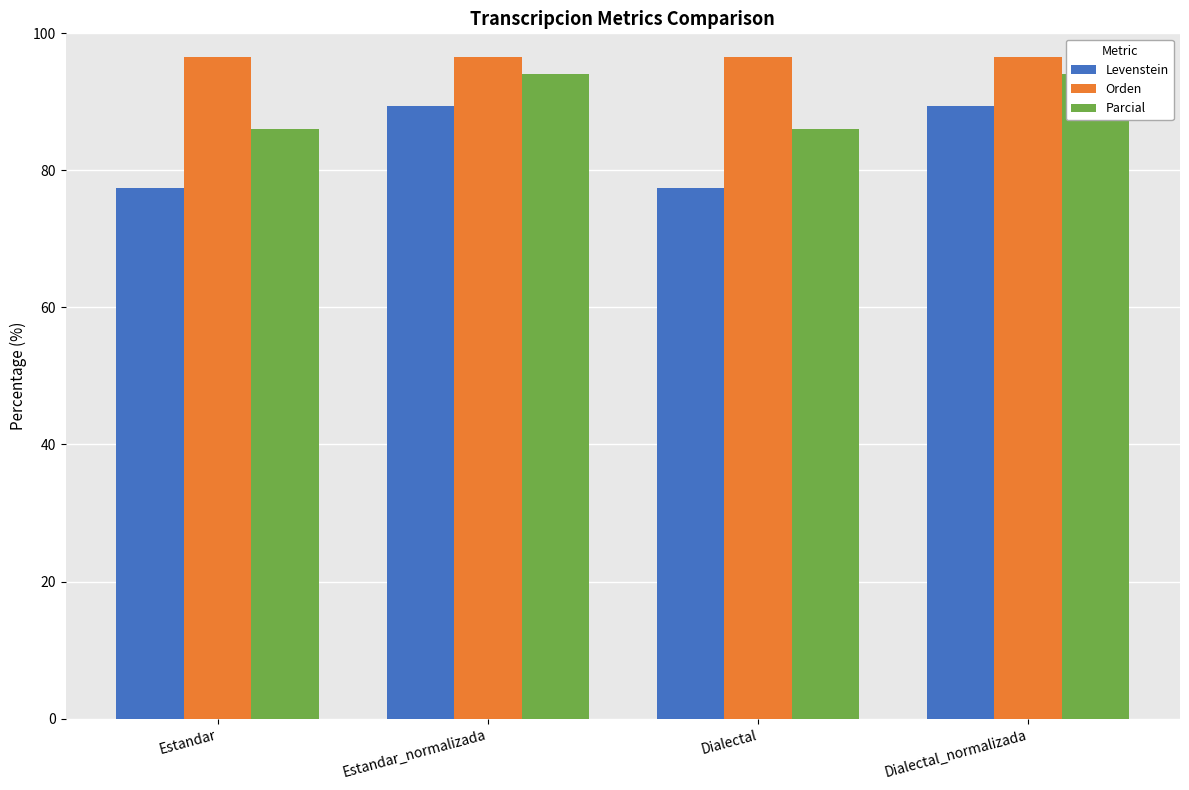

What is the value of the Parcial bar at the 4th from the left?

94.1